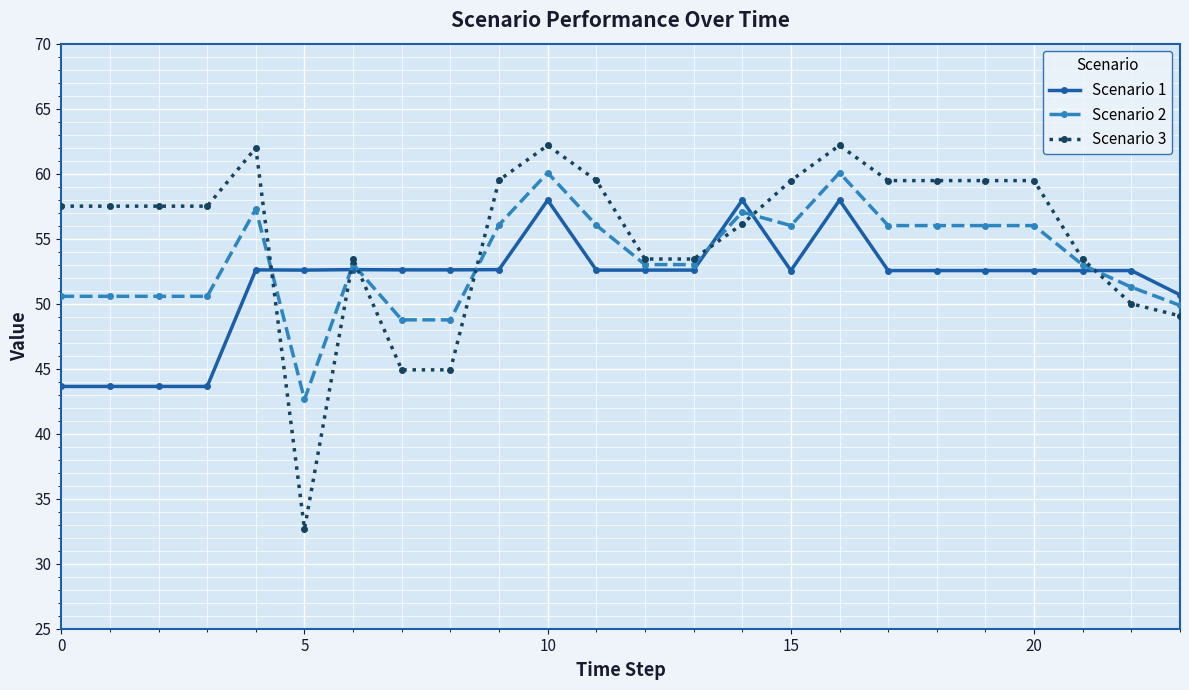

List the series in order of their overall mean, lowest first.

Scenario 1, Scenario 2, Scenario 3